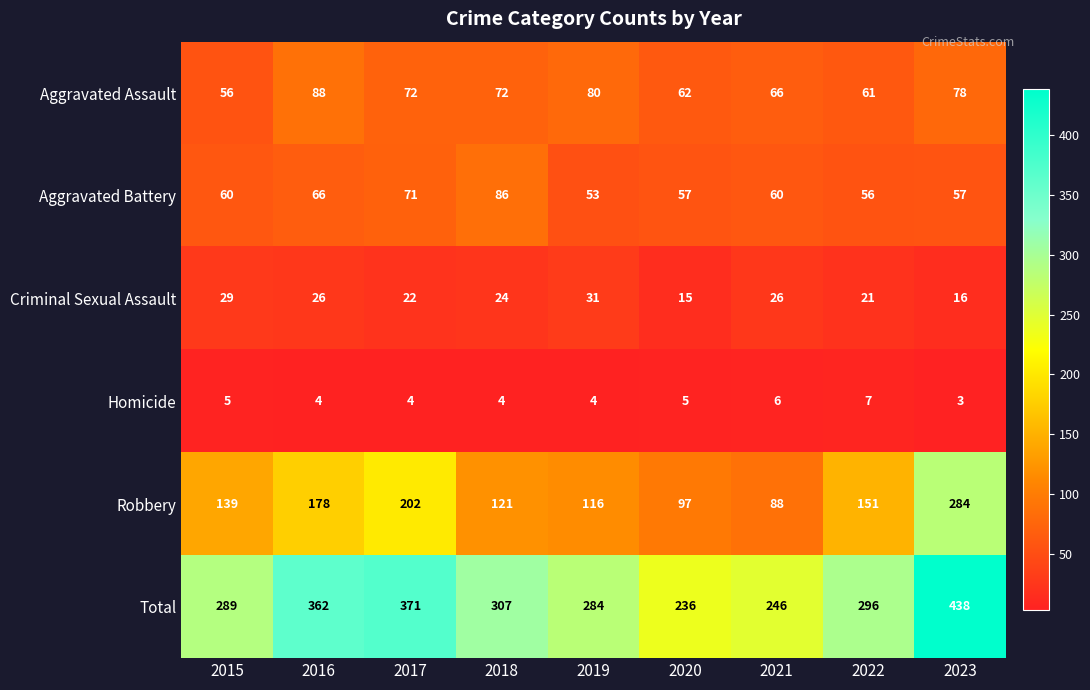

At 2023, list the series in order from smallest to largest.

Homicide, Criminal Sexual Assault, Aggravated Battery, Aggravated Assault, Robbery, Total